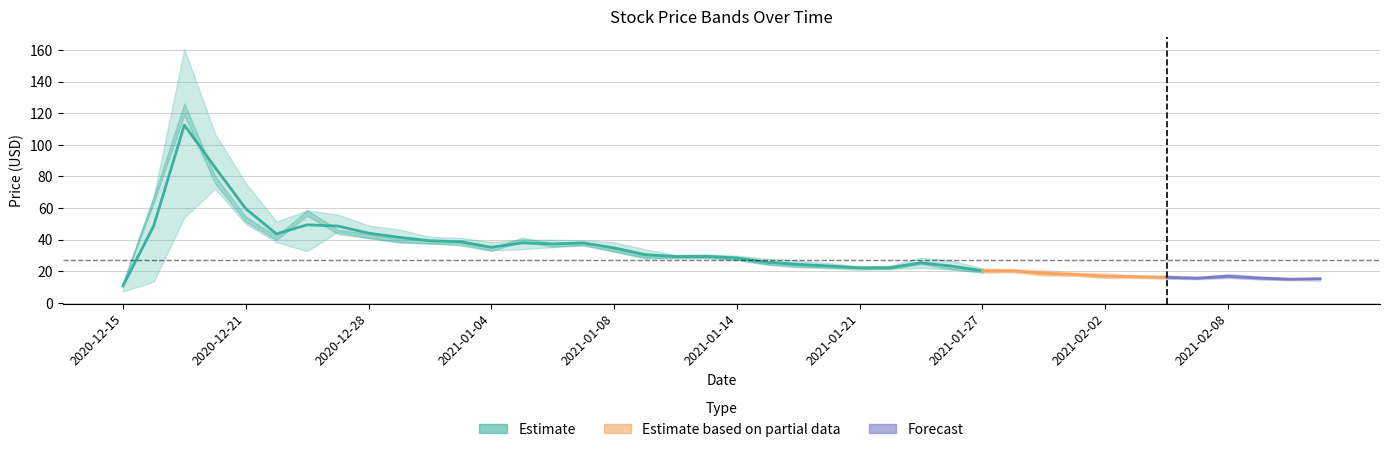

True or false: Close has a value of 5.0 at 2020-12-15.

False